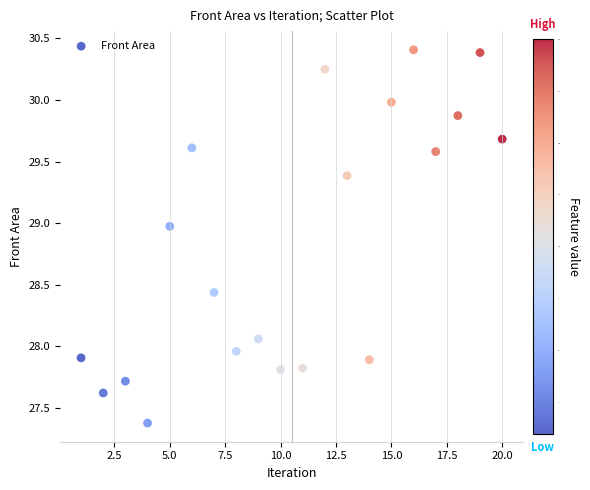

What is the range of Y values (max minus min)?

3.0